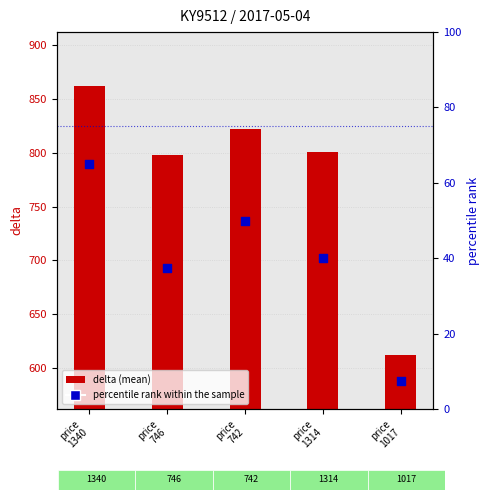

Is the value of percentile rank within the sample at price
746 greater than the value of delta (mean) at price
1314?

No